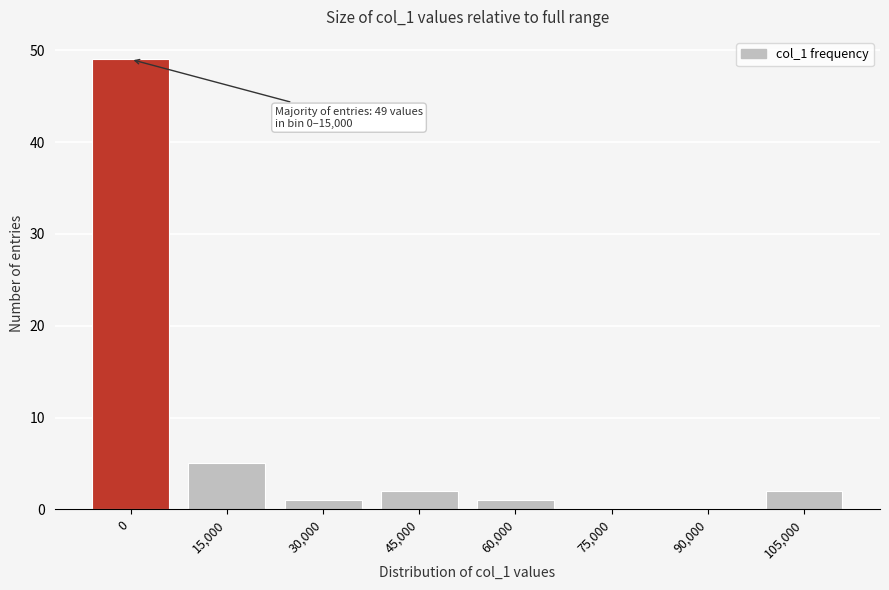

Reading left to right, what are all the values shown in this chart?

0=49	15,000=5	30,000=1	45,000=2	60,000=1	75,000=0	90,000=0	105,000=2